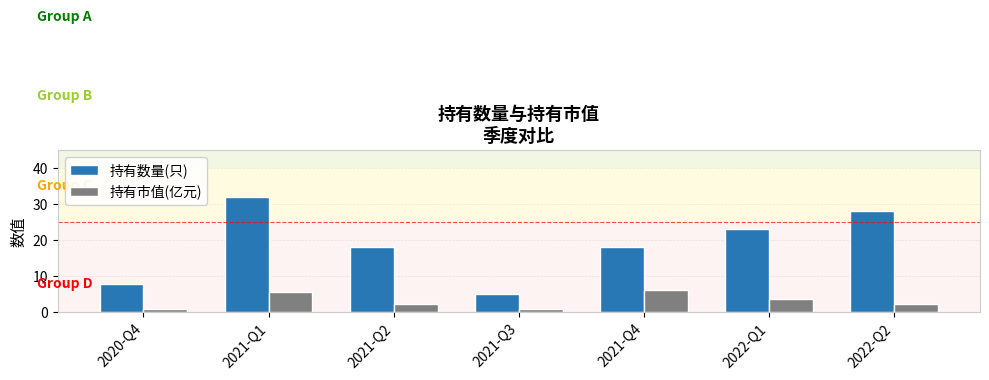

Are the bars horizontal?

No